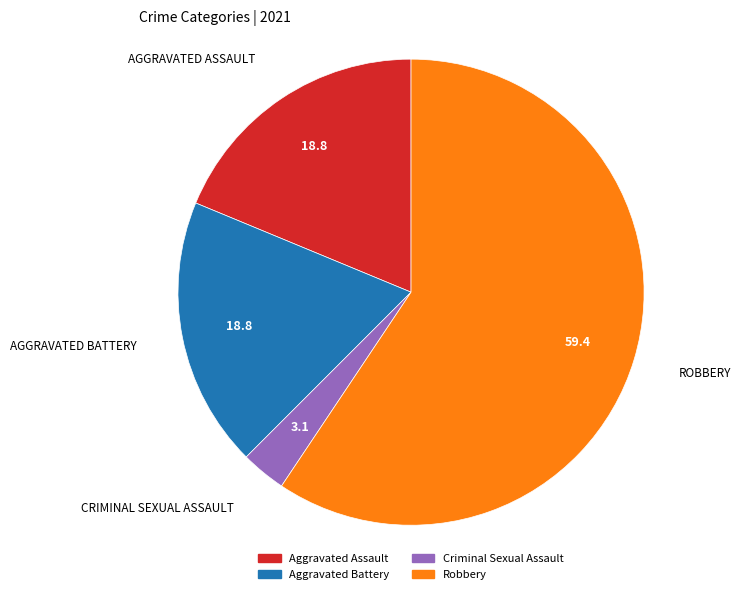

Count the number of slices in the pie.

4